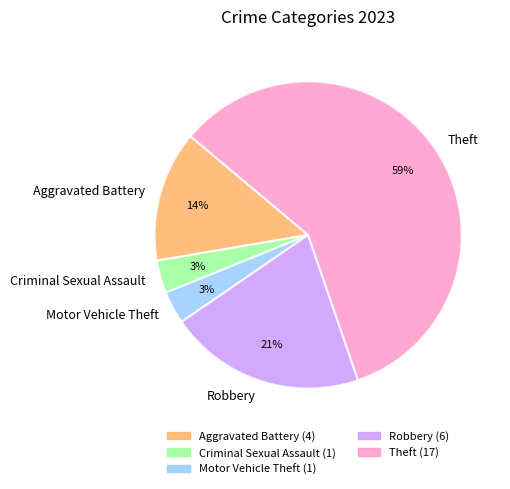

Is the sum of Theft and Motor Vehicle Theft greater than half?

Yes